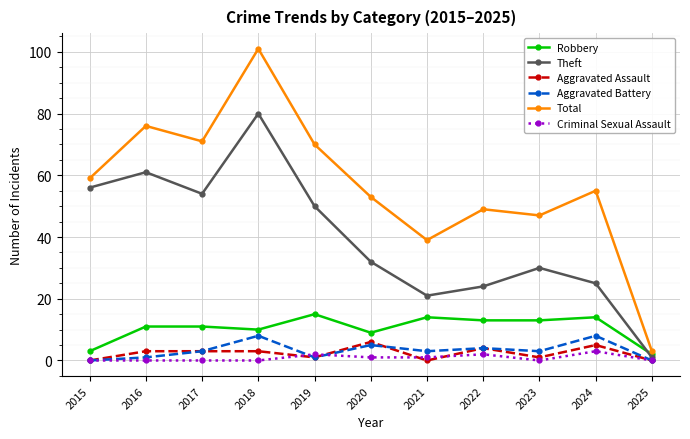

How many interior local valleys does the Aggravated Battery series have?

3